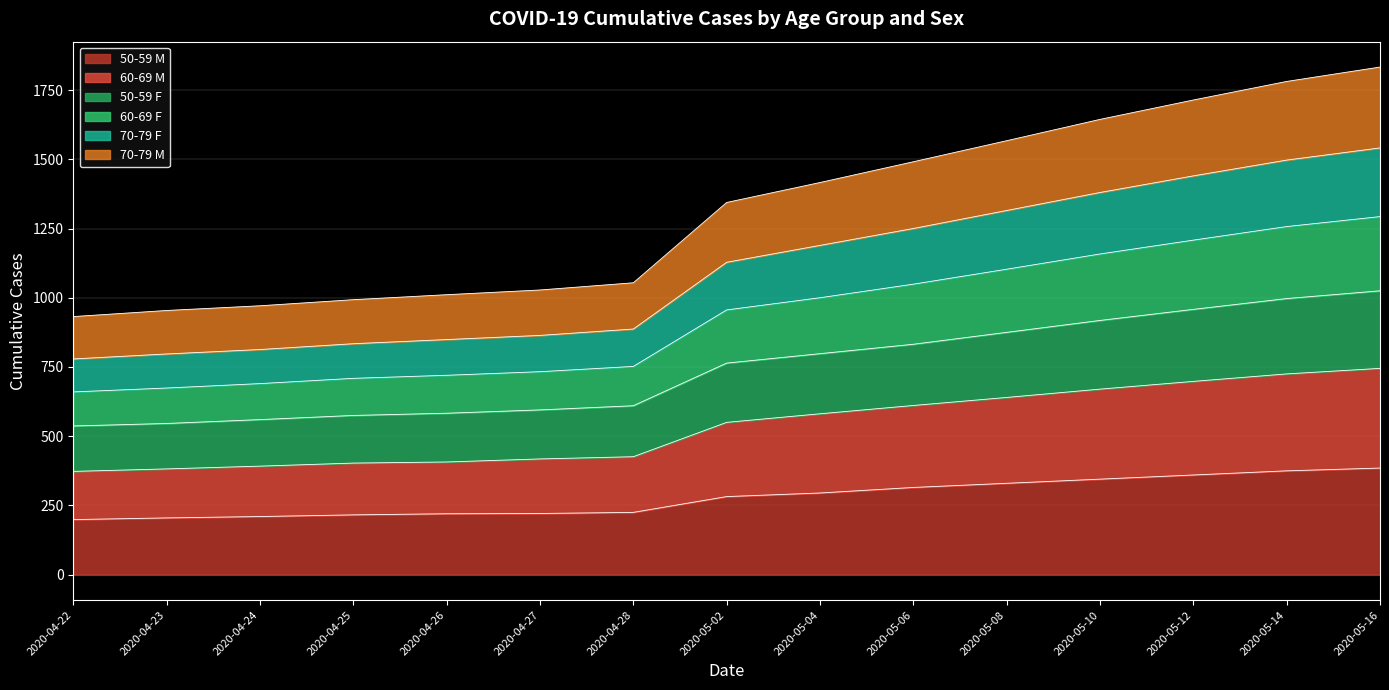

The value of 50-59 M at 2020-05-14 is 375. True or false?

True